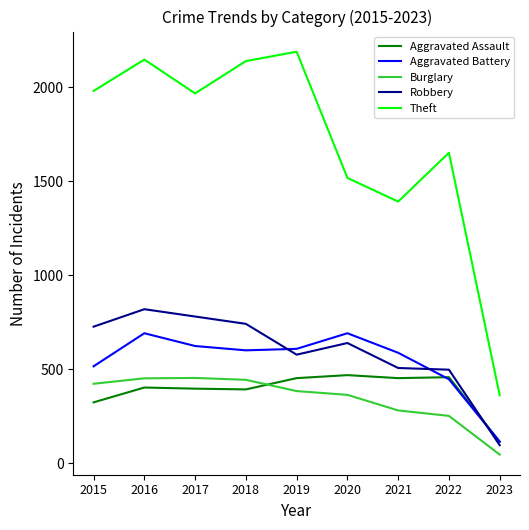

What are all the series names shown in the legend?

Aggravated Assault, Aggravated Battery, Burglary, Robbery, Theft